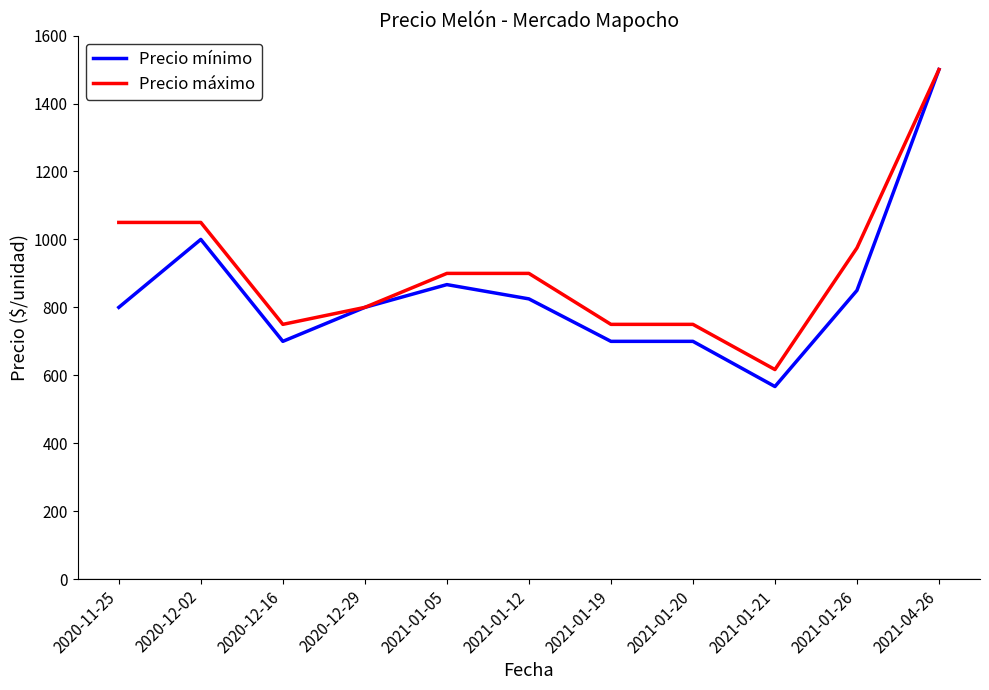

At which category does Precio máximo reach its first local valley?

2020-12-16